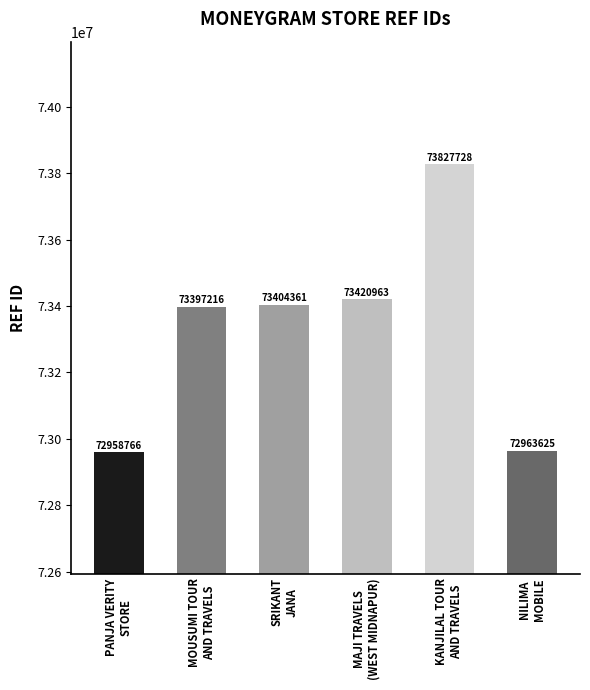

What is the label of the 3rd bar from the right?

MAJI TRAVELS
(WEST MIDNAPUR)